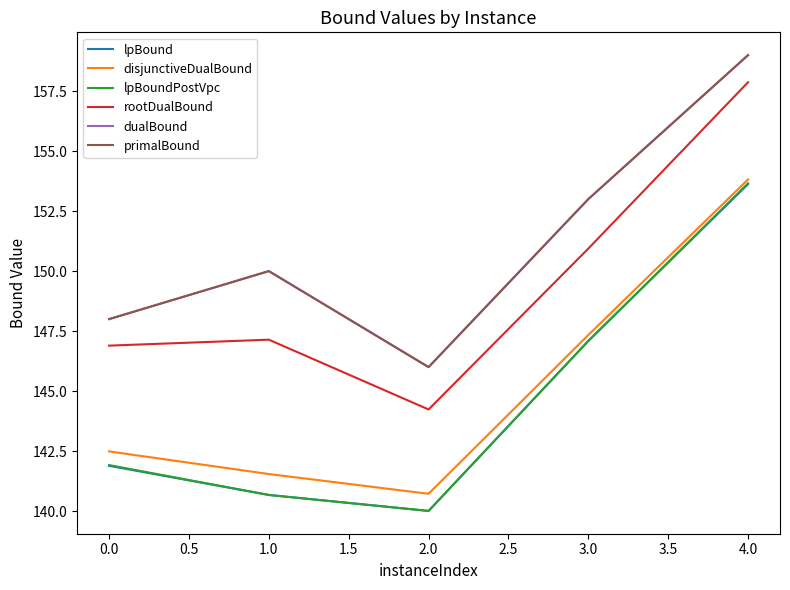

Reading left to right, what are all the values shown in this chart?

lpBound: 141.9	140.7	140.0	147.1	153.6
disjunctiveDualBound: 142.5	141.5	140.7	147.3	153.8
lpBoundPostVpc: 141.9	140.7	140.0	147.1	153.7
rootDualBound: 146.9	147.1	144.2	150.9	157.9
dualBound: 148.0	150.0	146.0	153.0	159.0
primalBound: 148.0	150.0	146.0	153.0	159.0